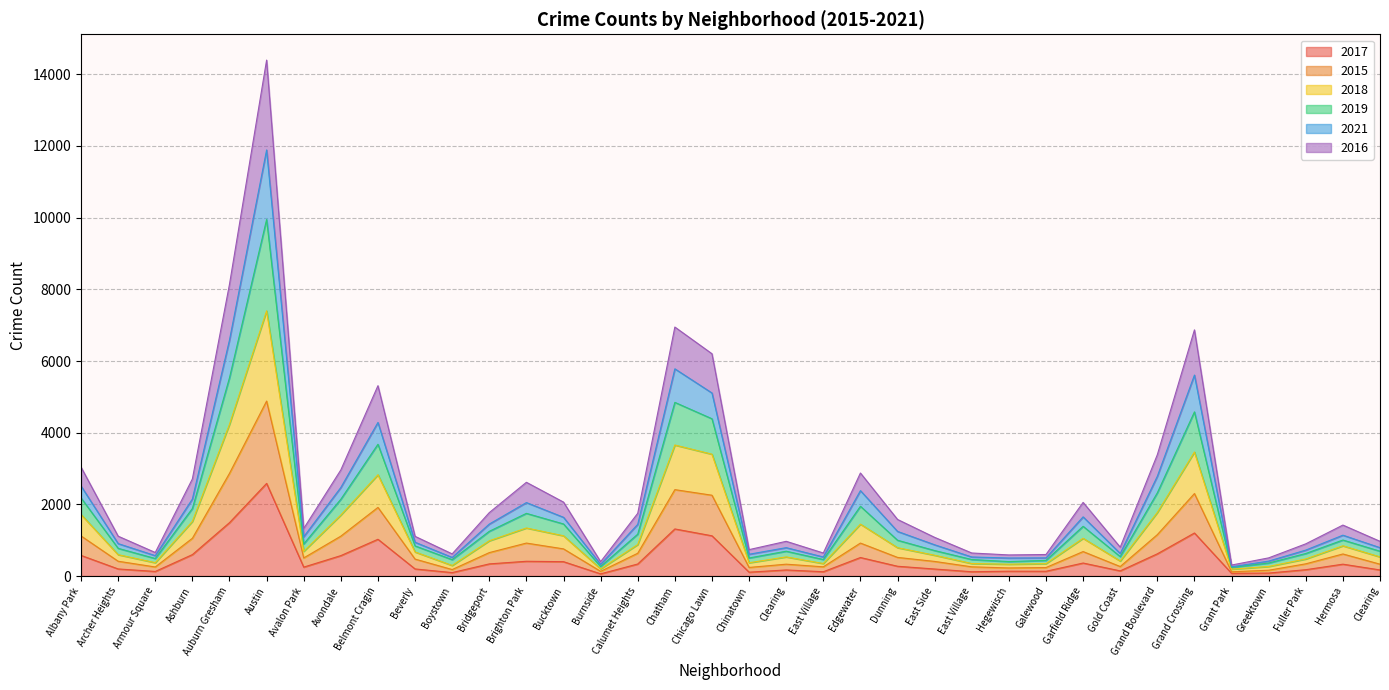

The 2017 series shows 232 at Calumet Heights. True or false?

False